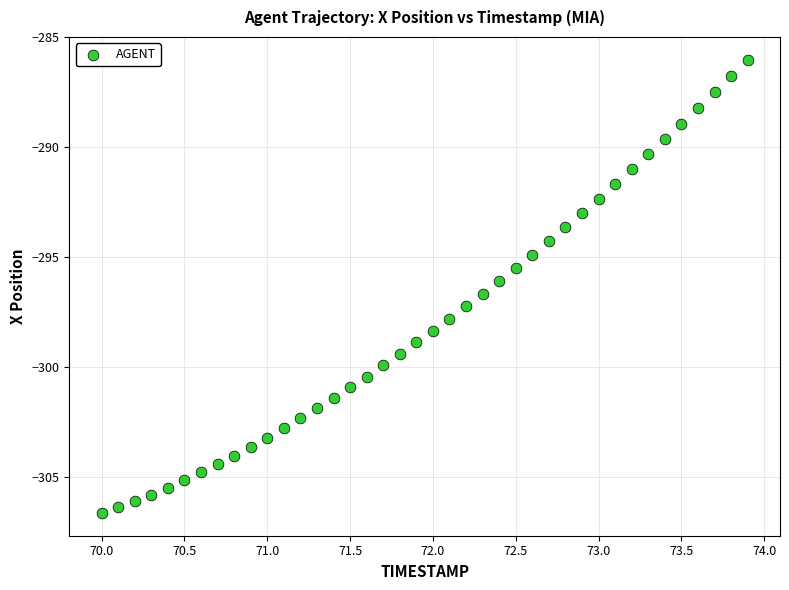

What is the range of Y values (max minus min)?

20.6